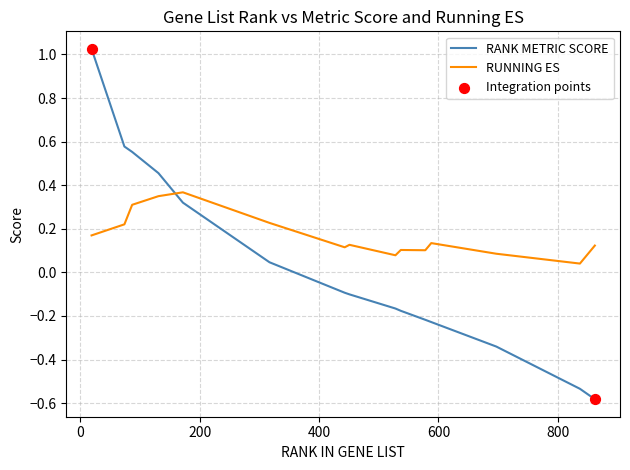

At how many categories does at least one series exceed 0?

15